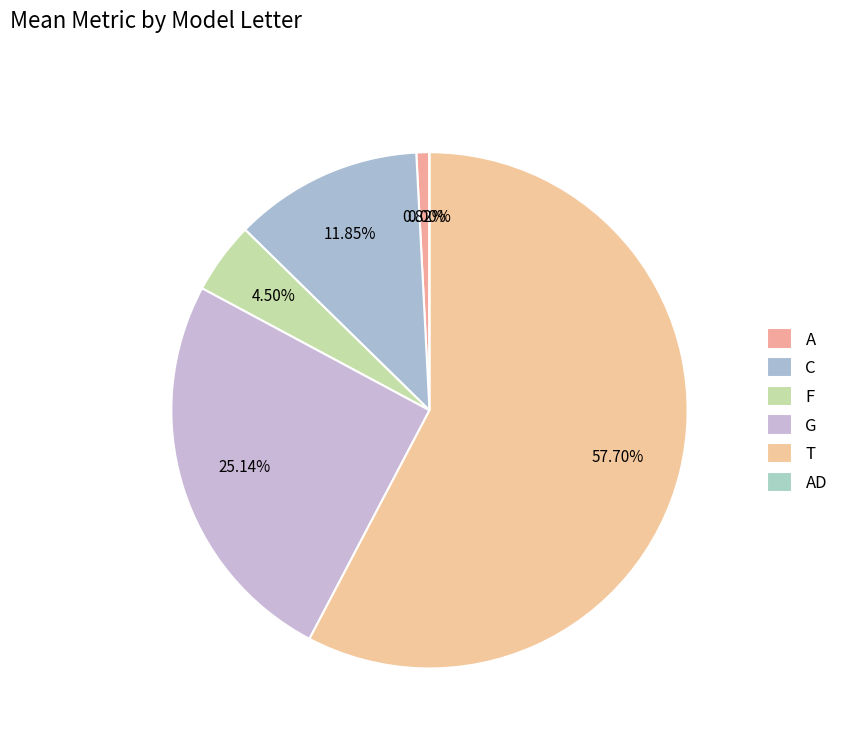

The C slice represents 1% of the pie. True or false?

False